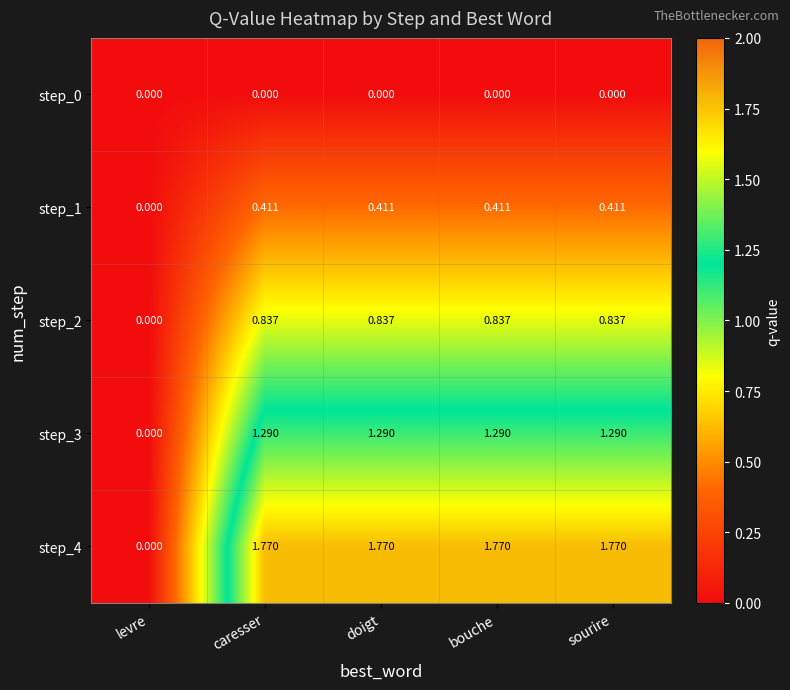

Which series has the largest total across all categories?

step_4